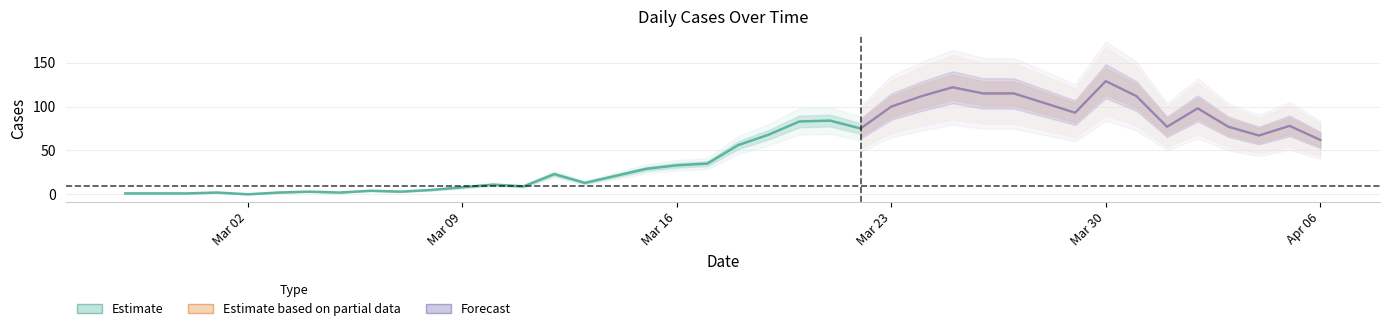

What is the difference between the highest and lowest values at 2020-03-27?

113